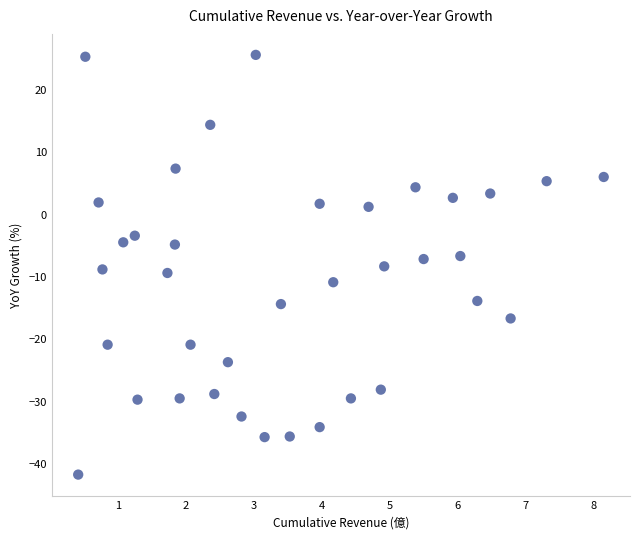

What is the range of Y values (max minus min)?

67.2